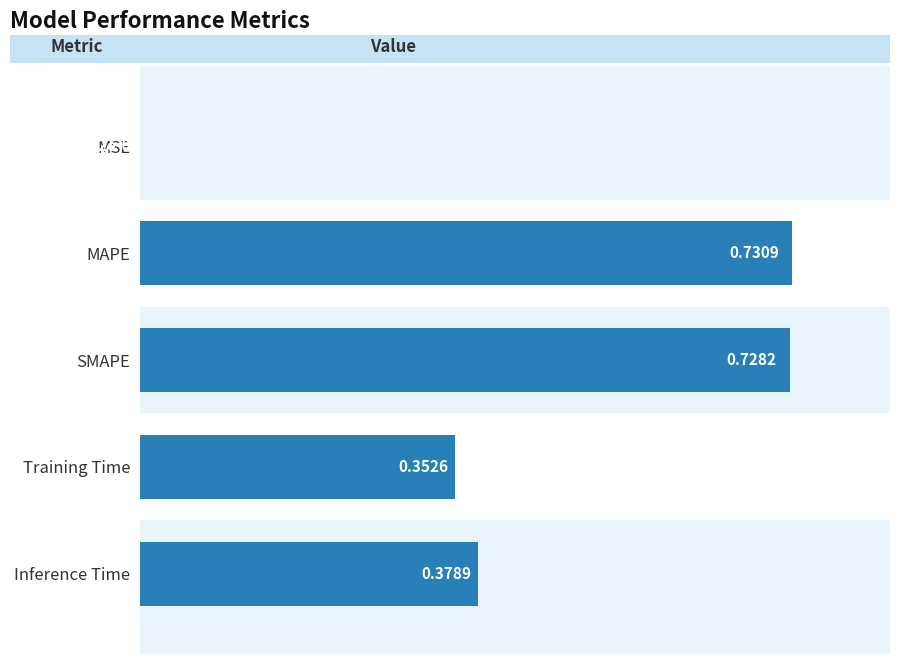

At which label is the value closest to 0?

MSE